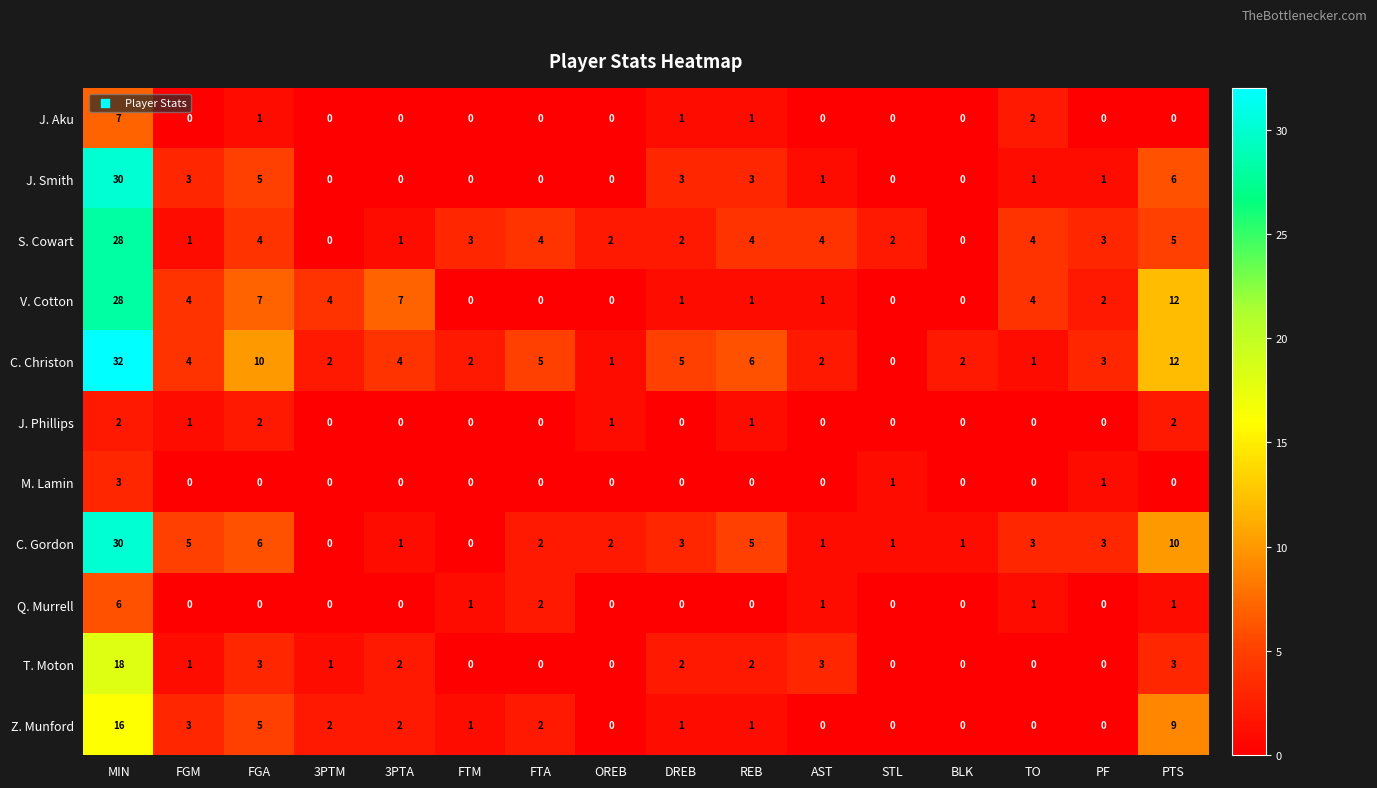

Where does the J. Smith series first go above 1?

MIN